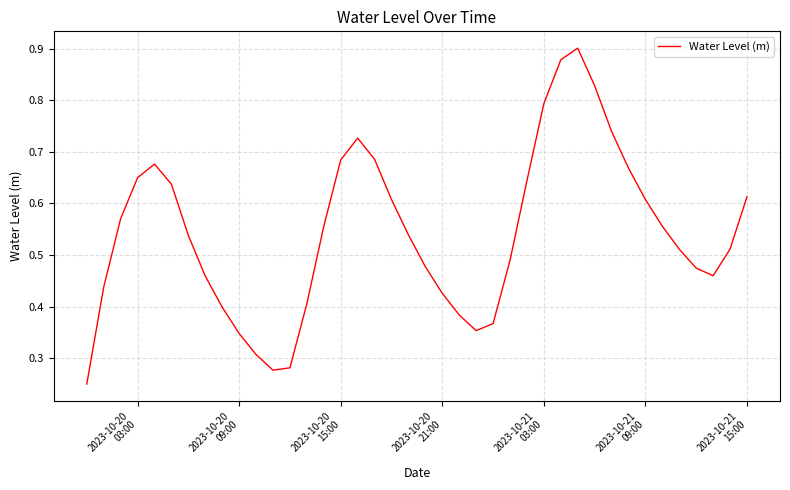

How many lines are shown in the chart?

1